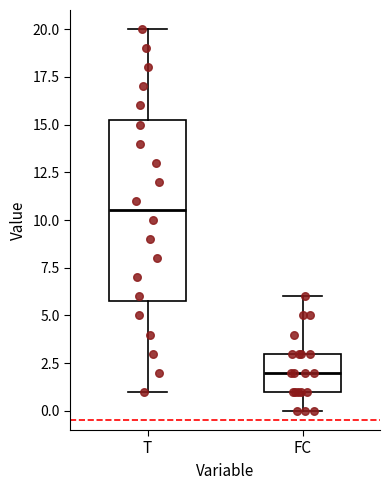

Which box is the tallest, from its lower edge to its upper edge?

T